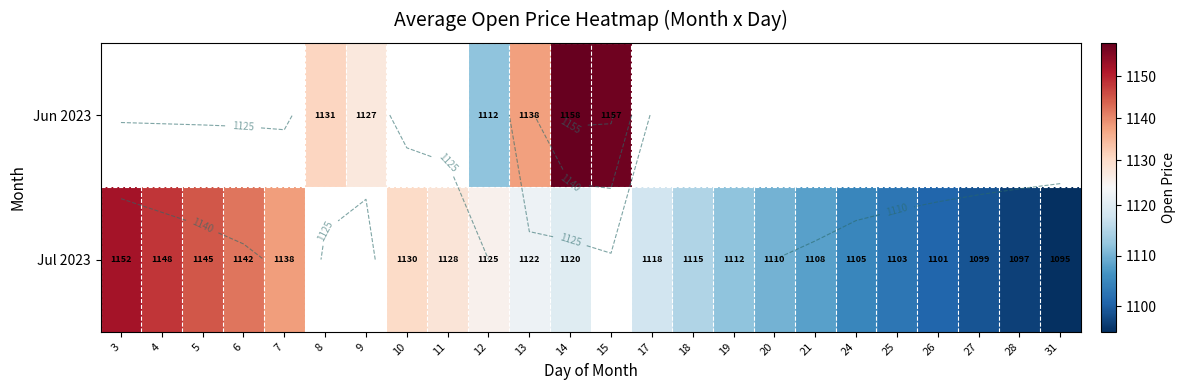

Rank the series by their average value, from highest to lowest.

Jun 2023, Jul 2023